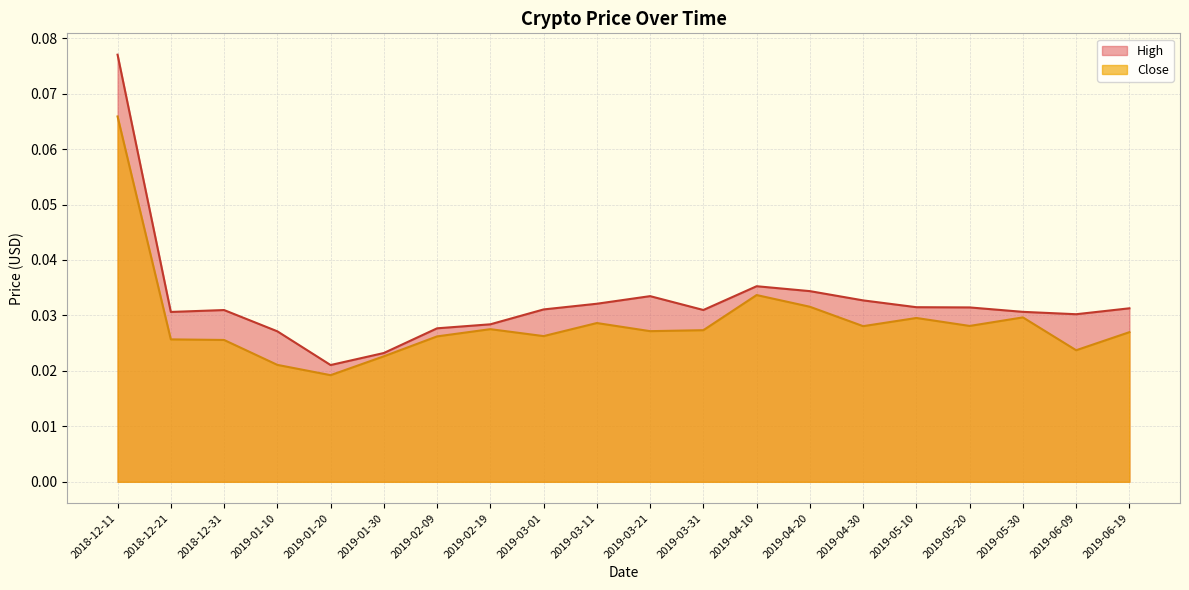

Does the chart display data point markers on the line(s)?

No